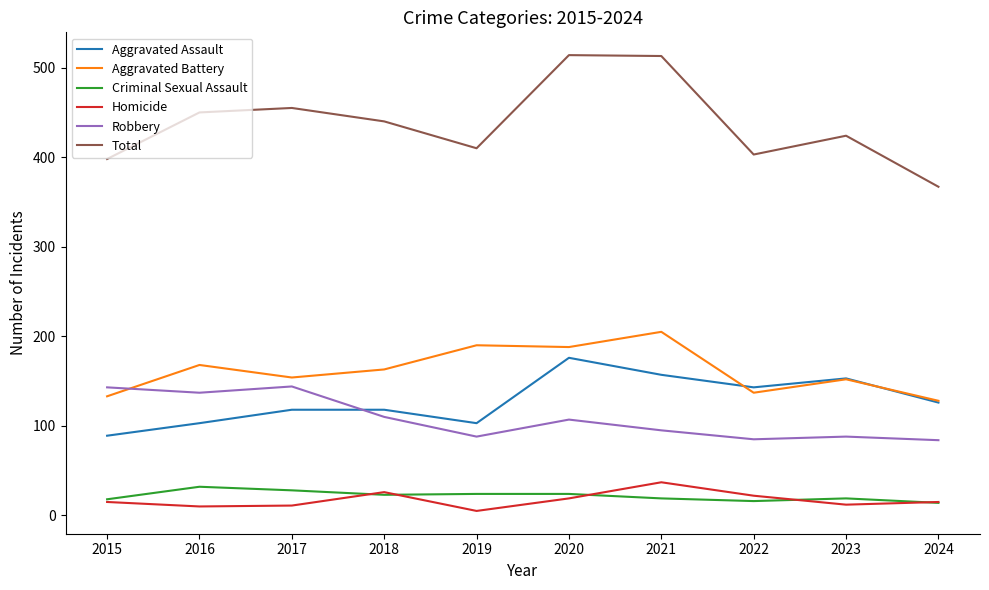

True or false: Criminal Sexual Assault and Aggravated Assault cross at least once.

False